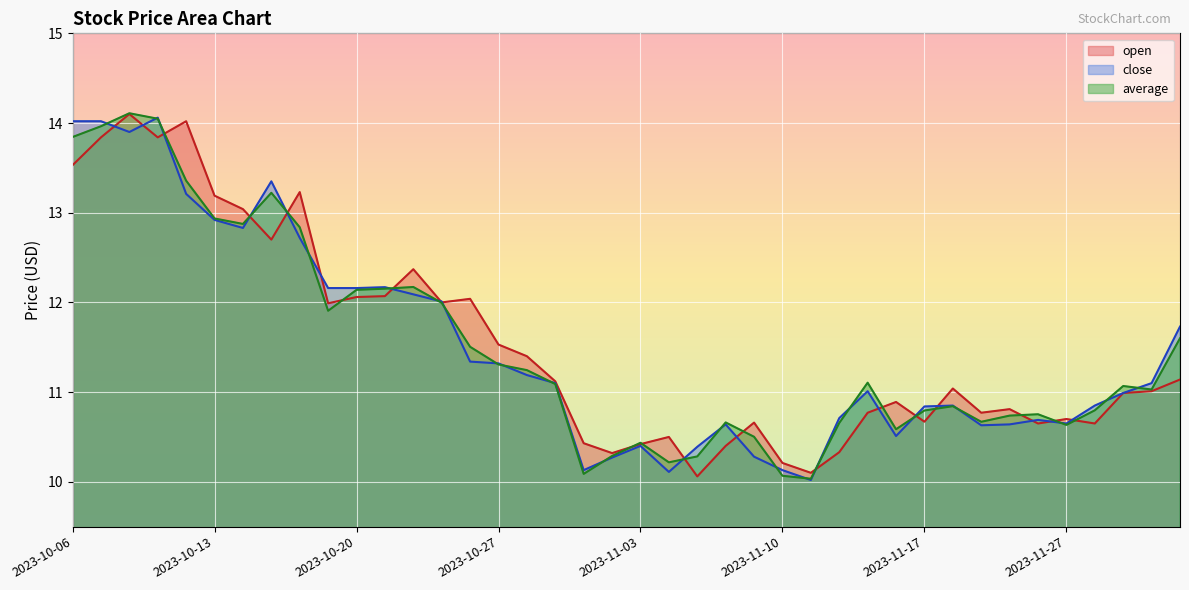

What value does the close series have at 2023-10-27?

11.3